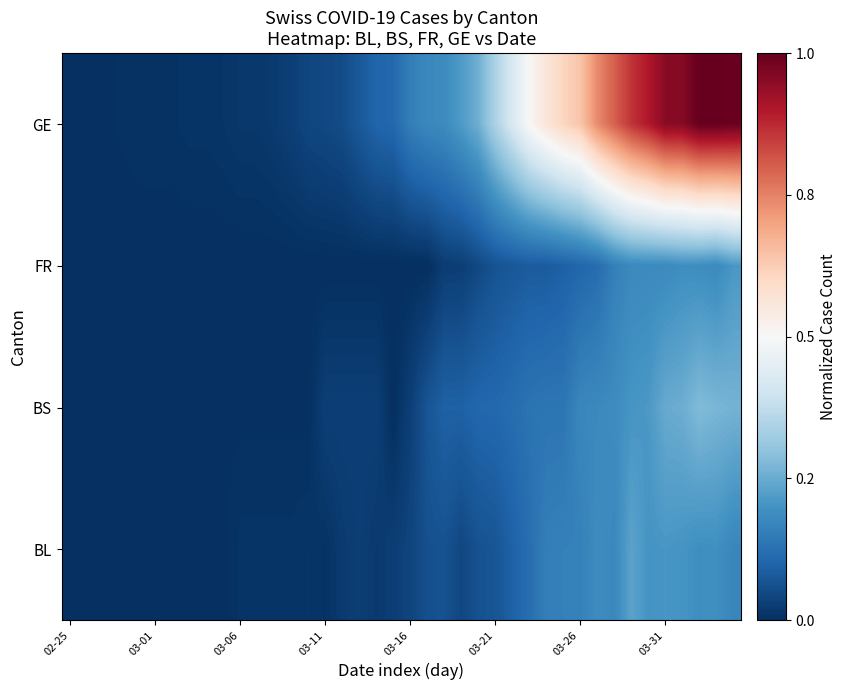

How many data points does each series have?

40